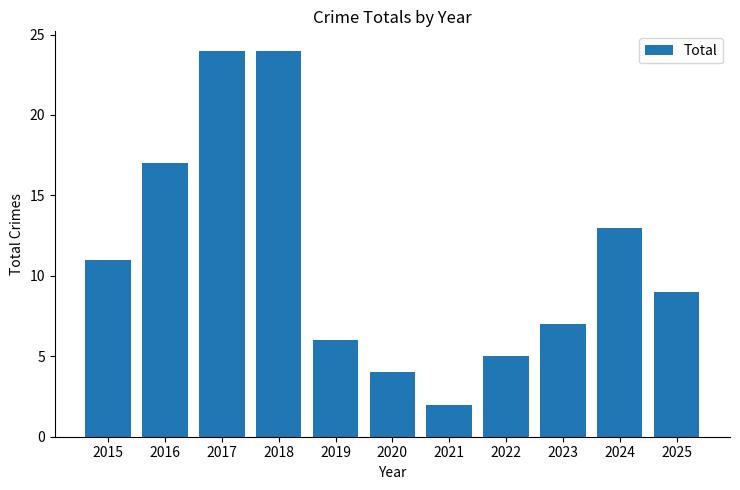

What is the value of the 11th bar from the left?

9